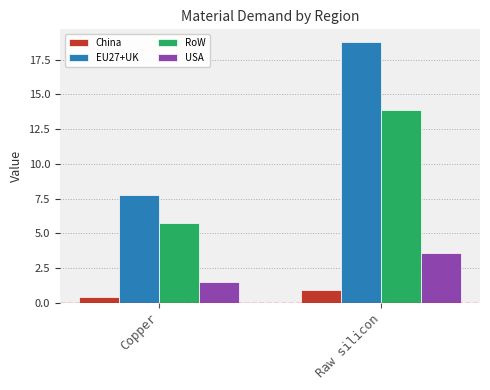

Which series has the widest spread of values?

EU27+UK